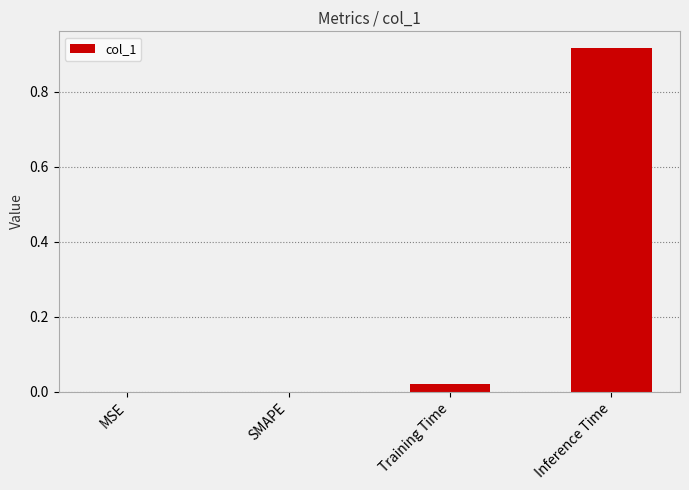

True or false: the data shows 0.5 at Inference Time.

False